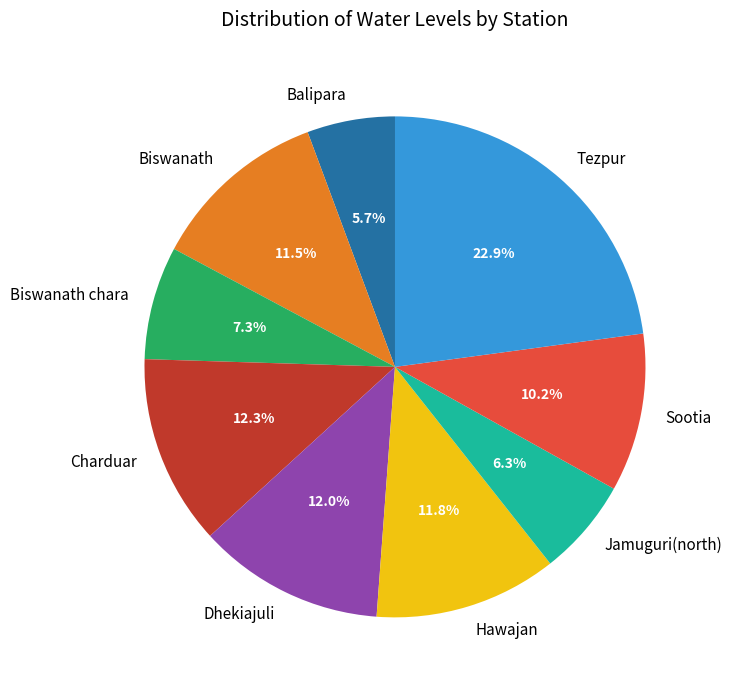

Does Jamuguri(north) account for over 50% of the chart?

No